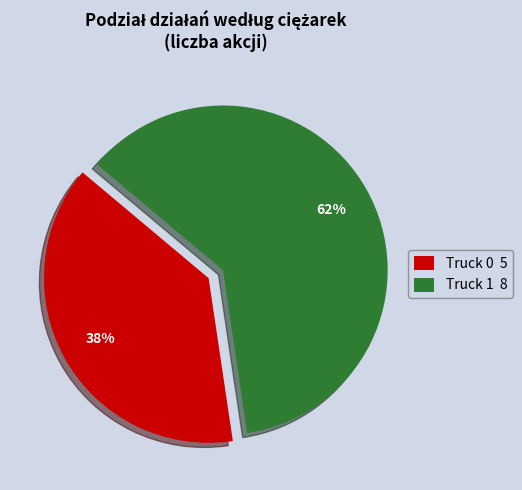

Which has a higher value, Truck 0 or Truck 1?

Truck 1